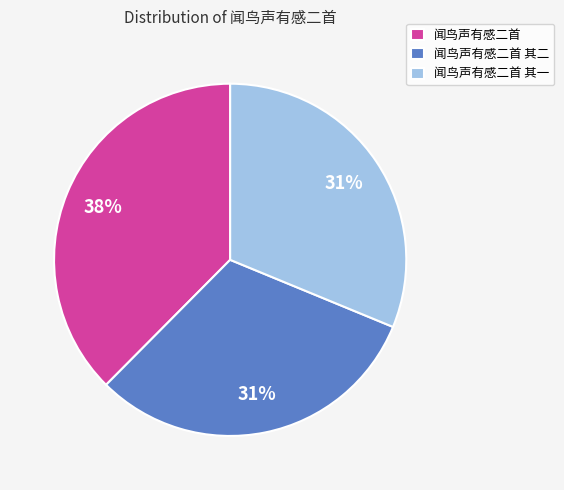

To the nearest percent, what percentage of the pie is 闻鸟声有感二首 其二?

31%